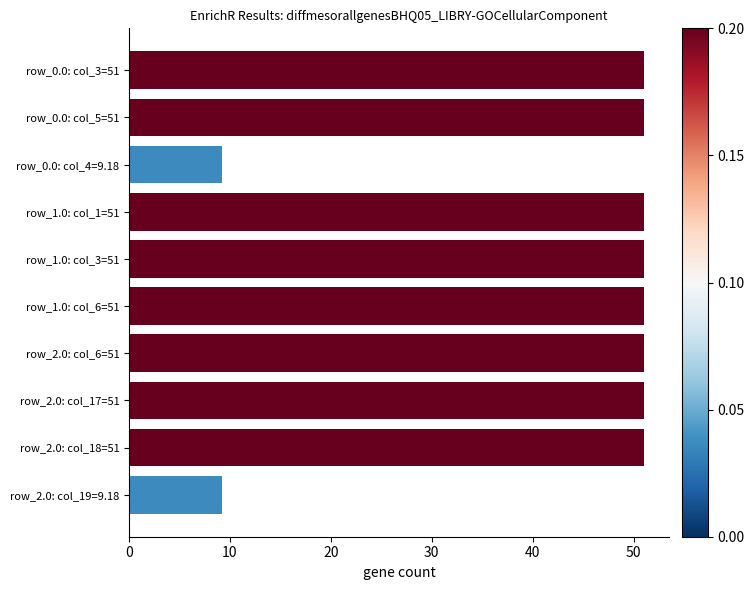

Reading top to bottom, list all the values displayed in this chart.

51.0	51.0	9.2	51.0	51.0	51.0	51.0	51.0	51.0	9.2